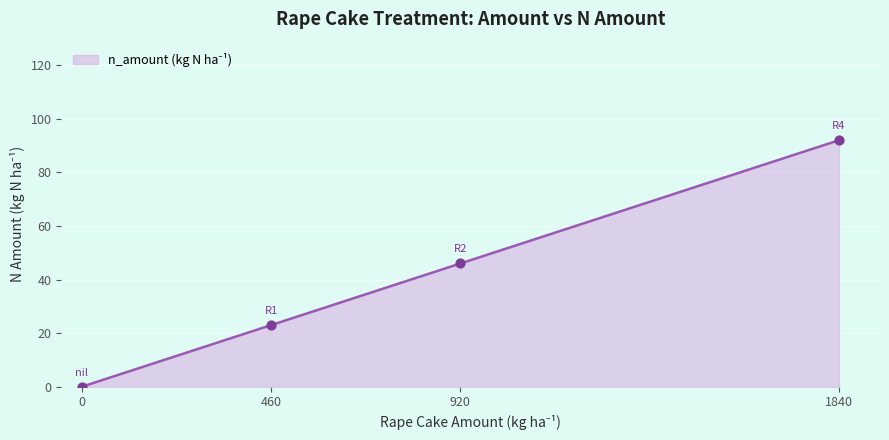

What is the ratio of the value at 1840 to the value at 460?

4.0